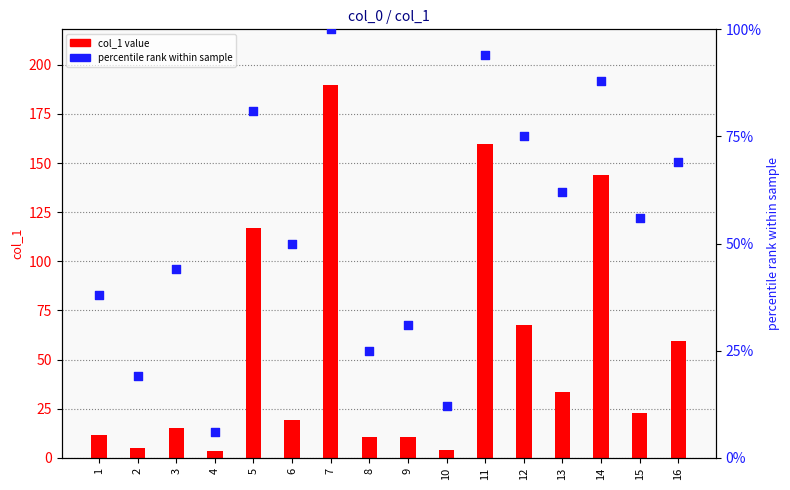

Which series has the largest total across all categories?

col_1 value